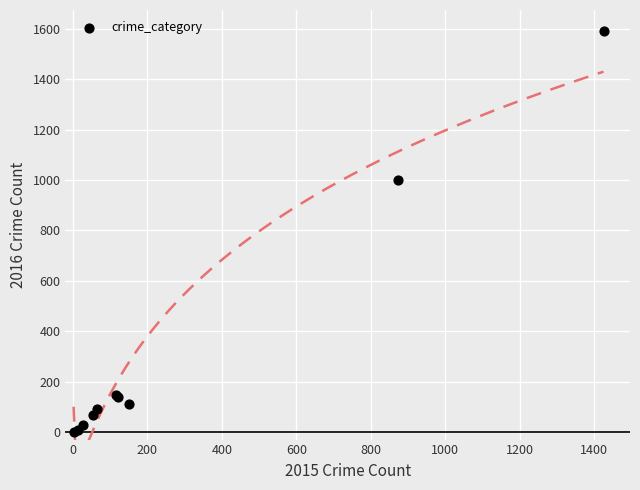

What Y value in the scatter plot is closest to 796?

999